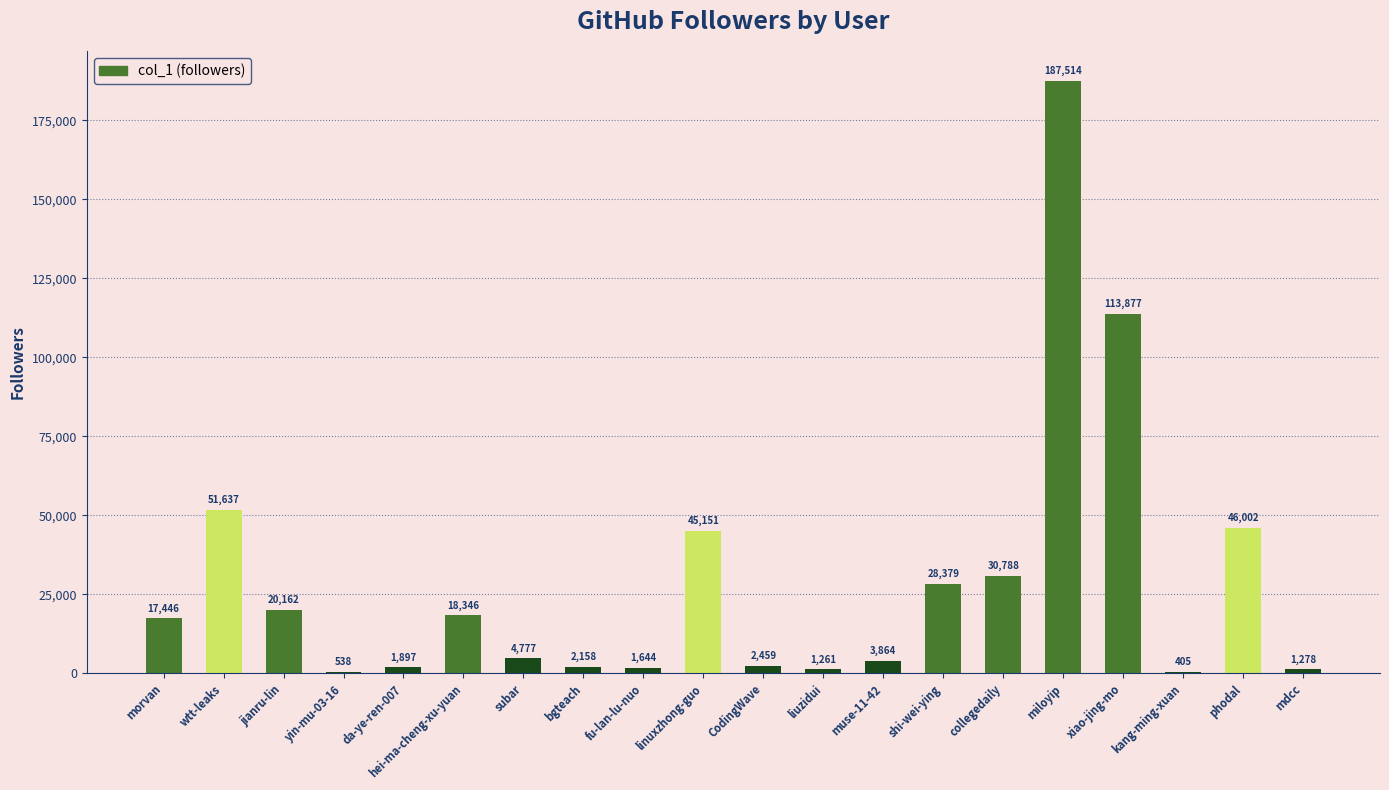

What value does the data have at CodingWave?

2459